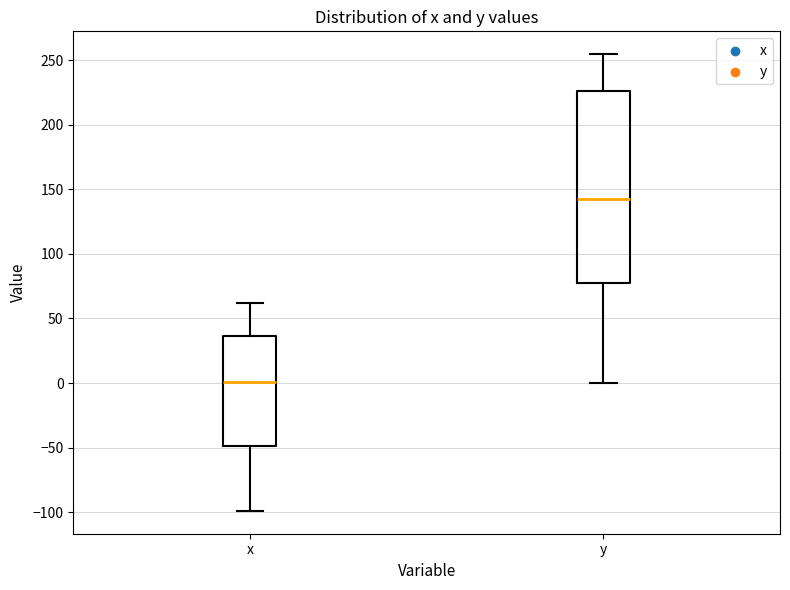

Comparing the boxes themselves (not the whiskers), which one is the tallest?

y